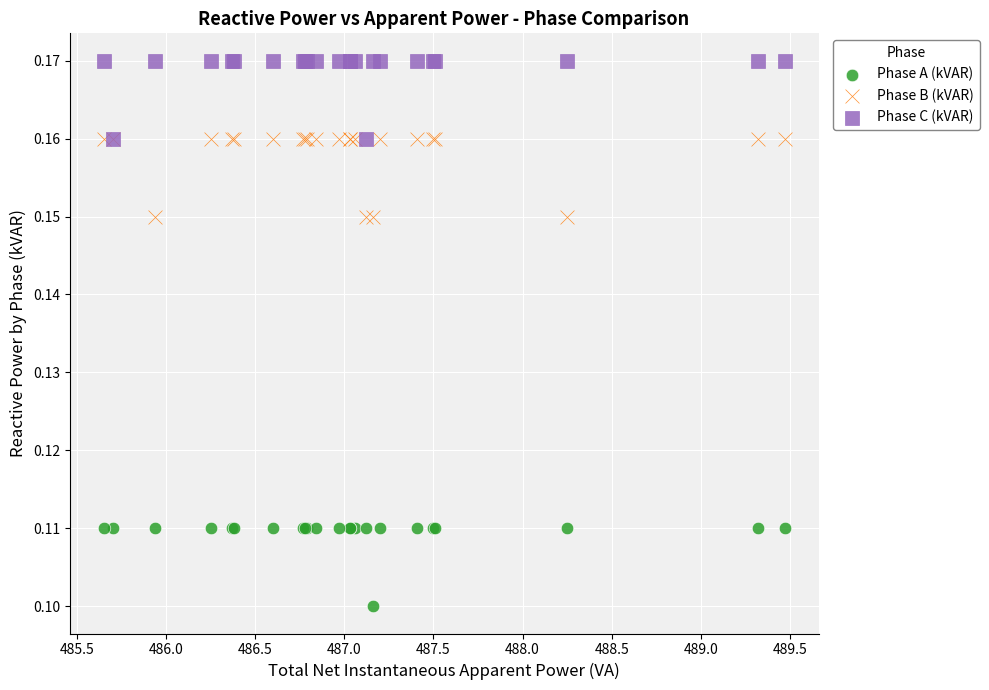

Which series reaches the maximum Y coordinate?

Phase C (kVAR)